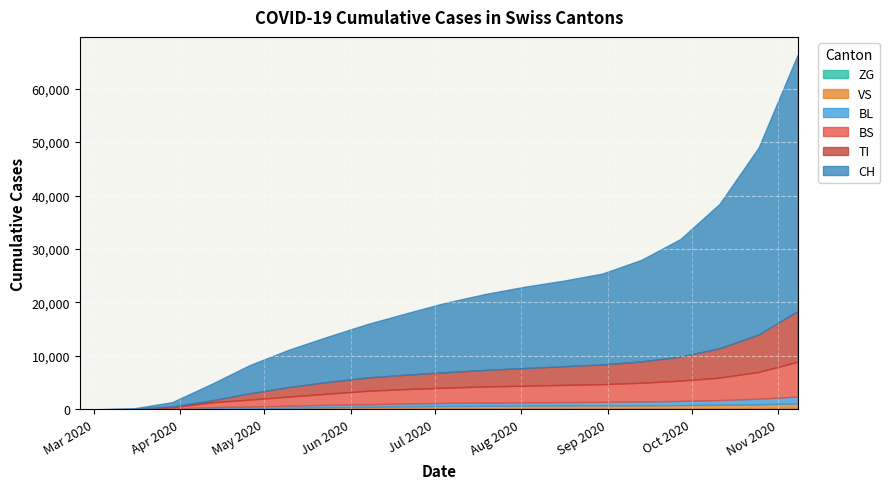

How many positive values does the ZG series have?

16